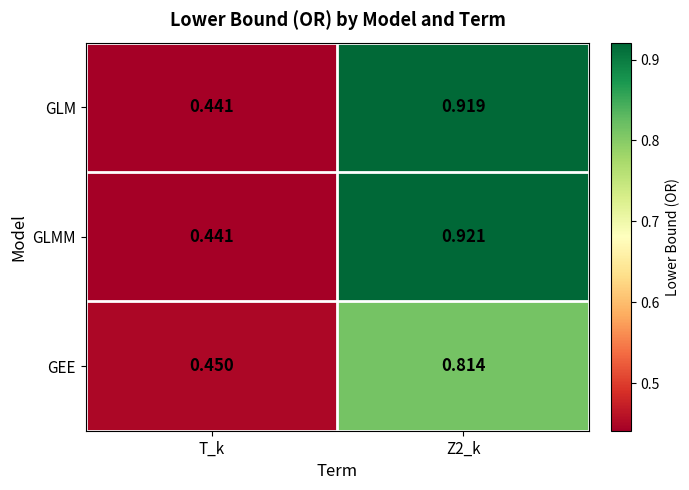

At which category is the sum across all series the highest?

Z2_k